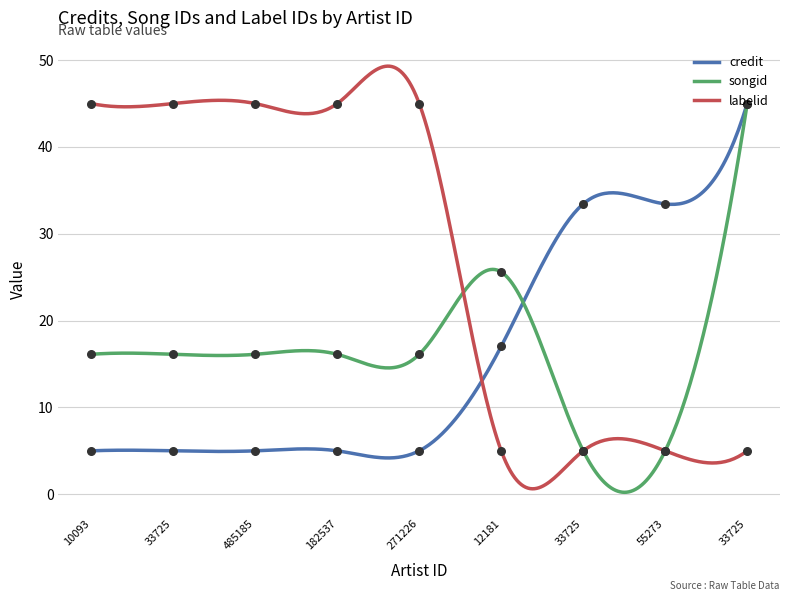

Which series has the largest total across all categories?

labelid